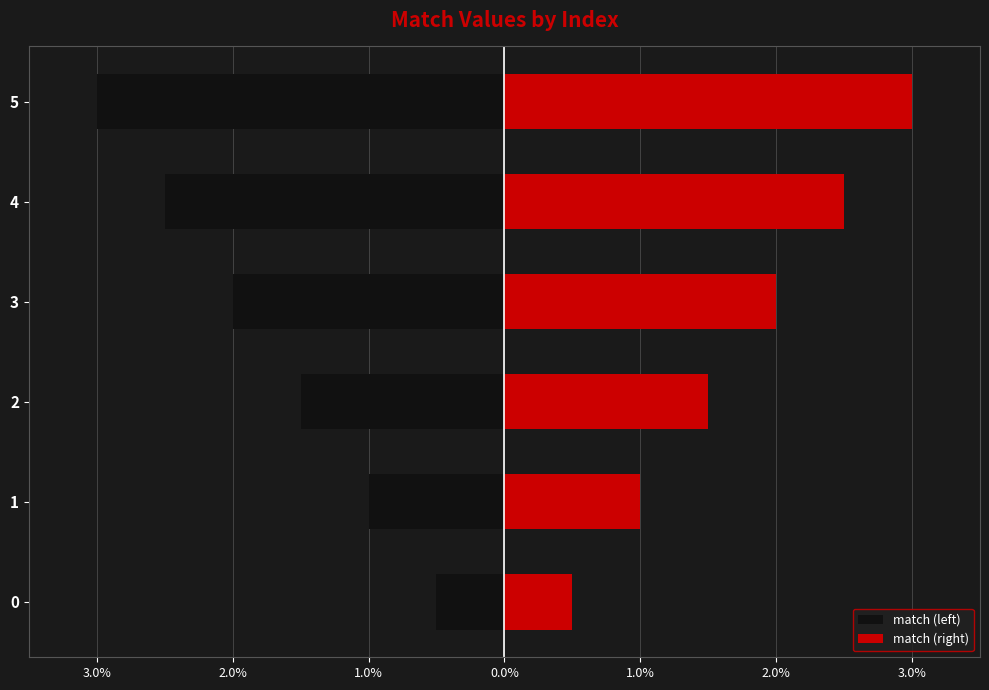

List the series in order of their overall mean, highest first.

match (right), match (left)